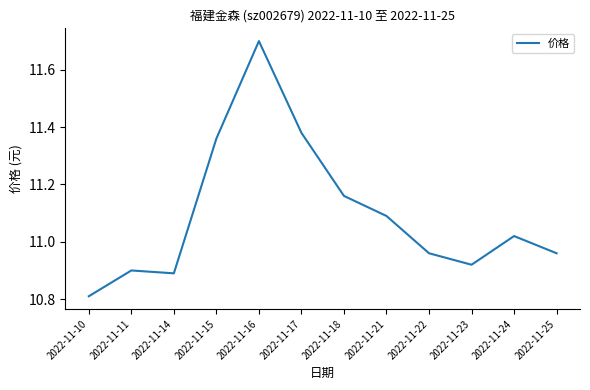

Does the chart have visible grid lines?

No